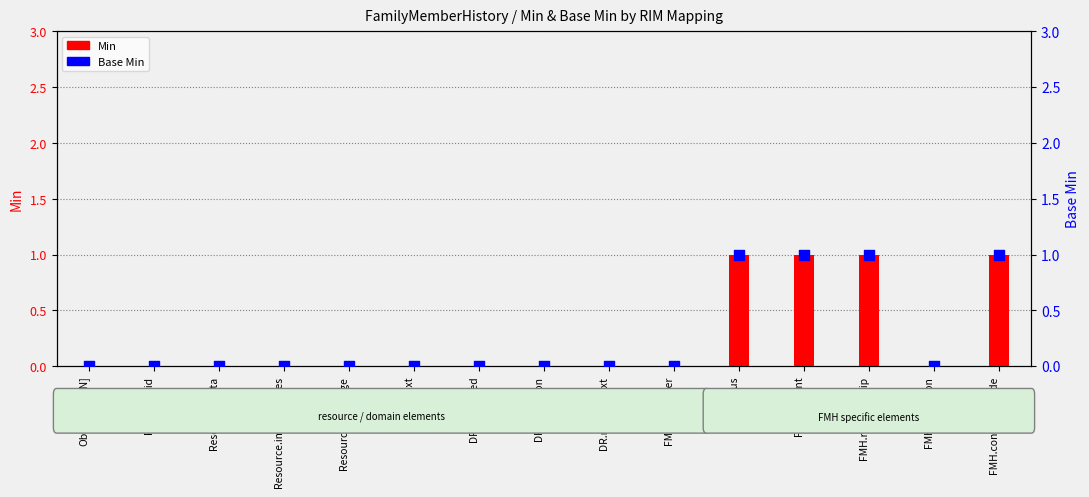

What are all the series names shown in the legend?

Min, Base Min